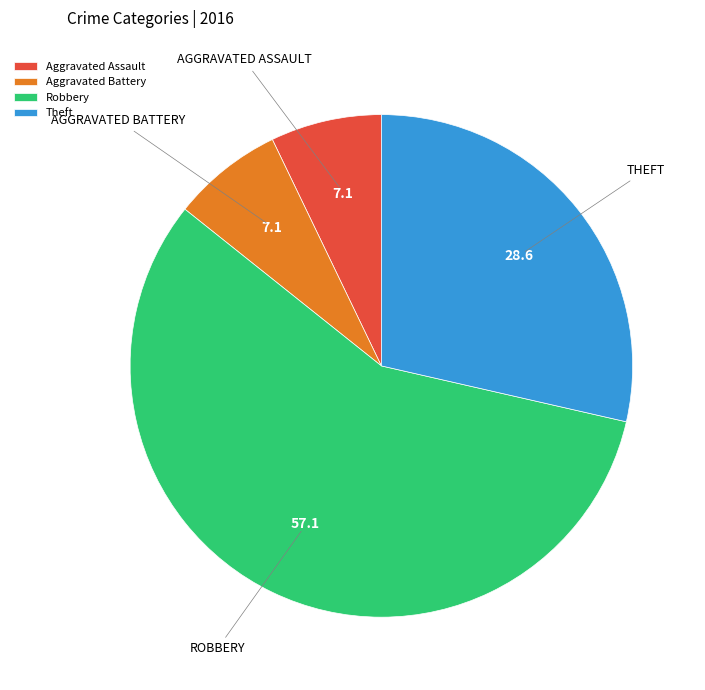

Combined, do Theft and Aggravated Assault account for over 50%?

No